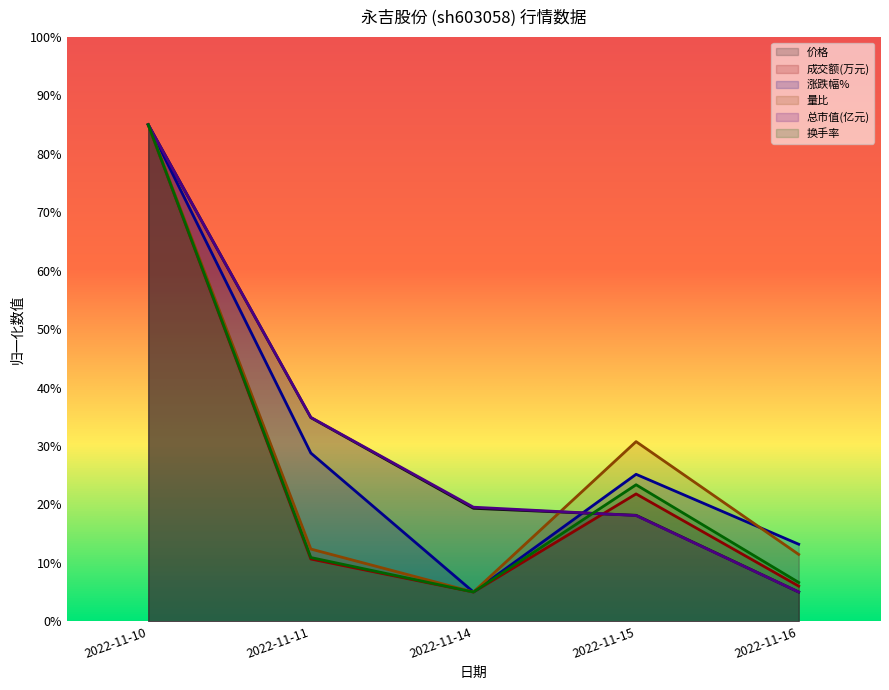

Is it true that 涨跌幅% equals 6.8 at 2022-11-14?

False